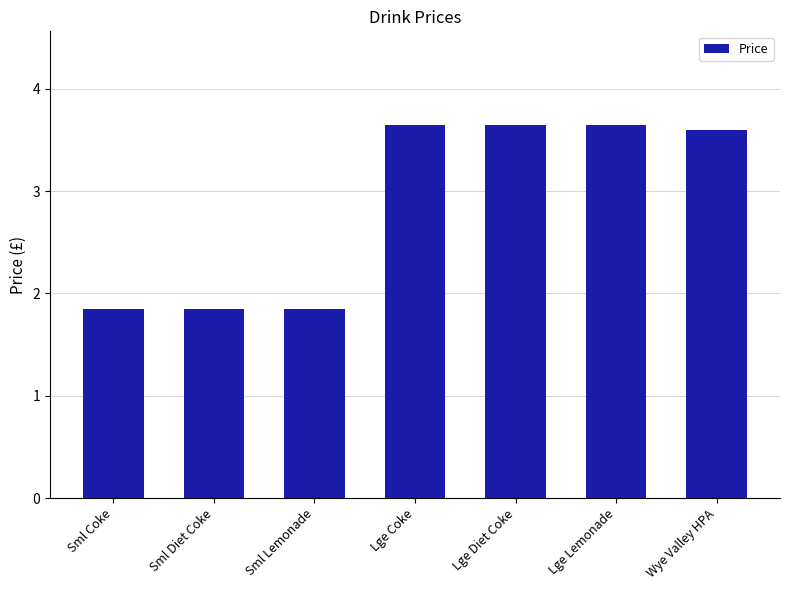

How many data points are less than 3?

3